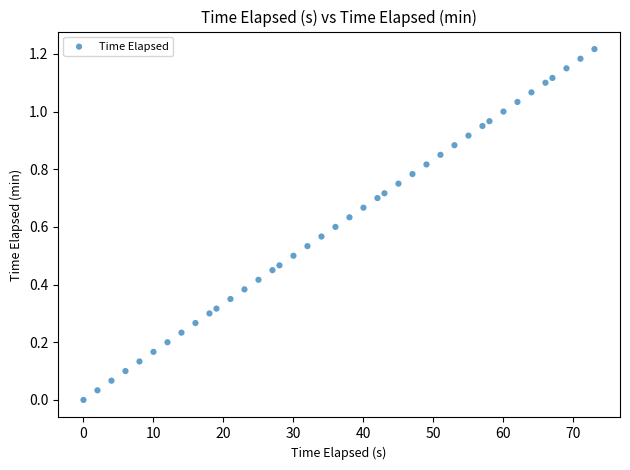

What is the range of X values (max minus min)?

73.0